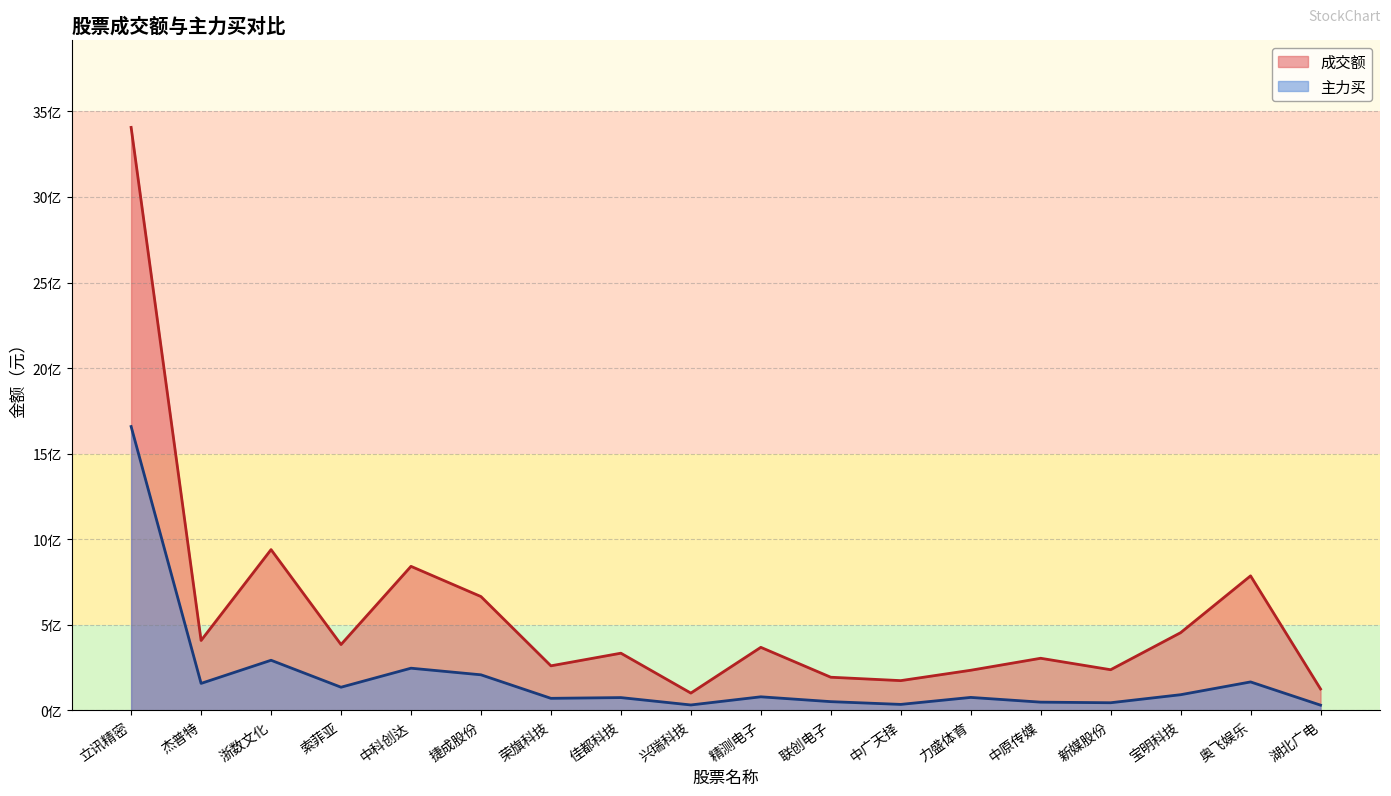

True or false: 成交额 and 主力买 cross at least once.

False